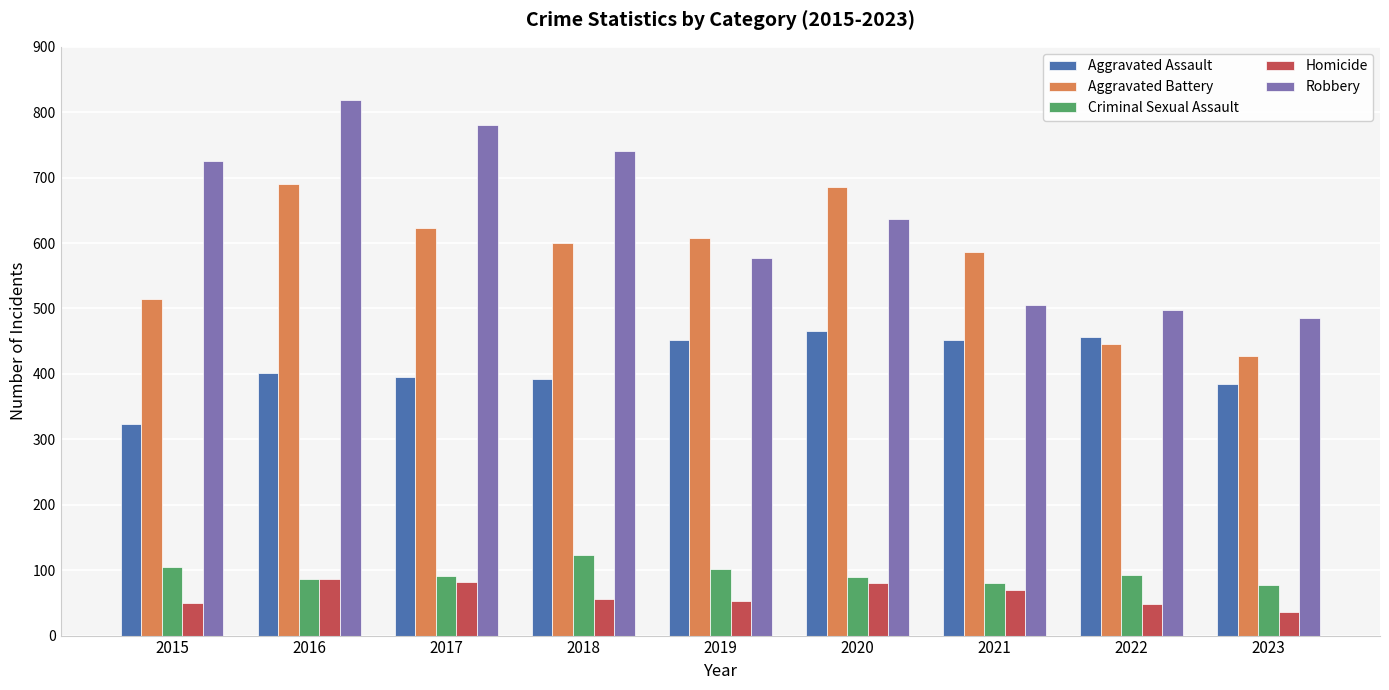

What is the difference between the second highest and minimum values in the Criminal Sexual Assault series?

28